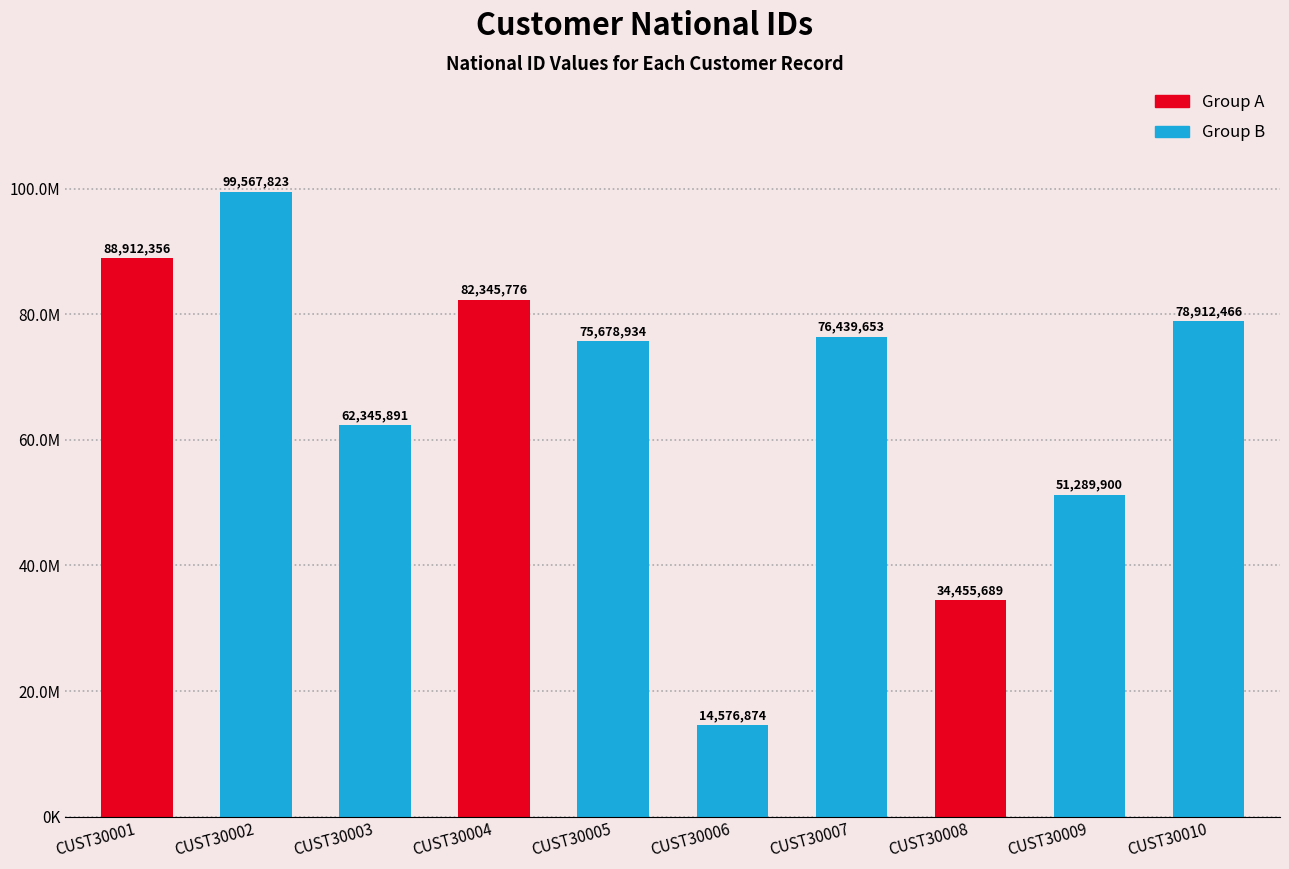

List the labels in order of value, smallest first.

CUST30006, CUST30008, CUST30009, CUST30003, CUST30005, CUST30007, CUST30010, CUST30004, CUST30001, CUST30002